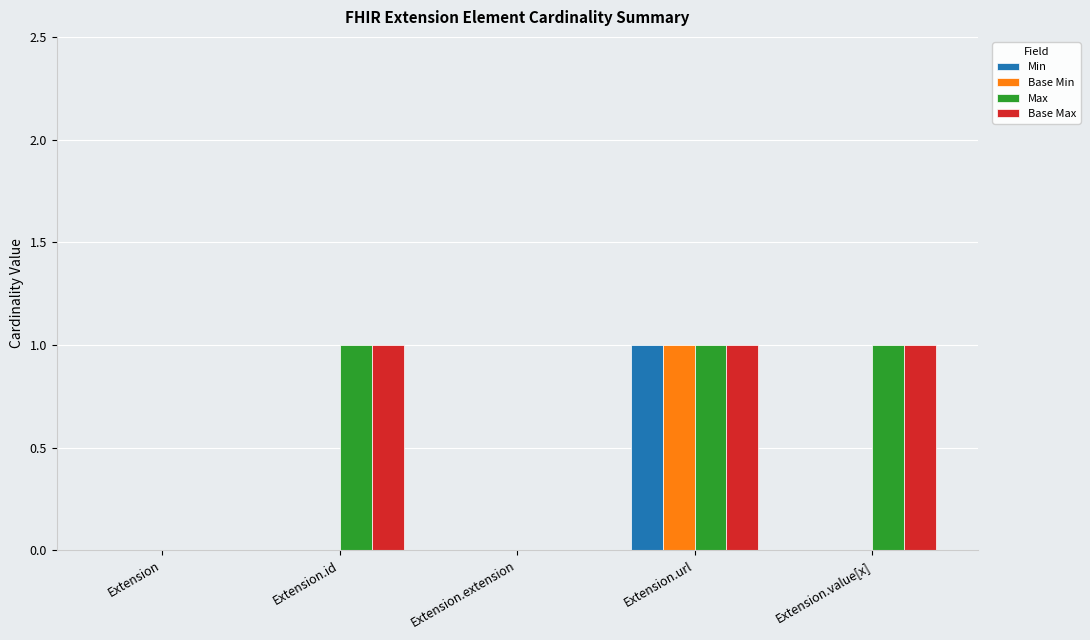

At which category is the sum across all series the highest?

Extension.url